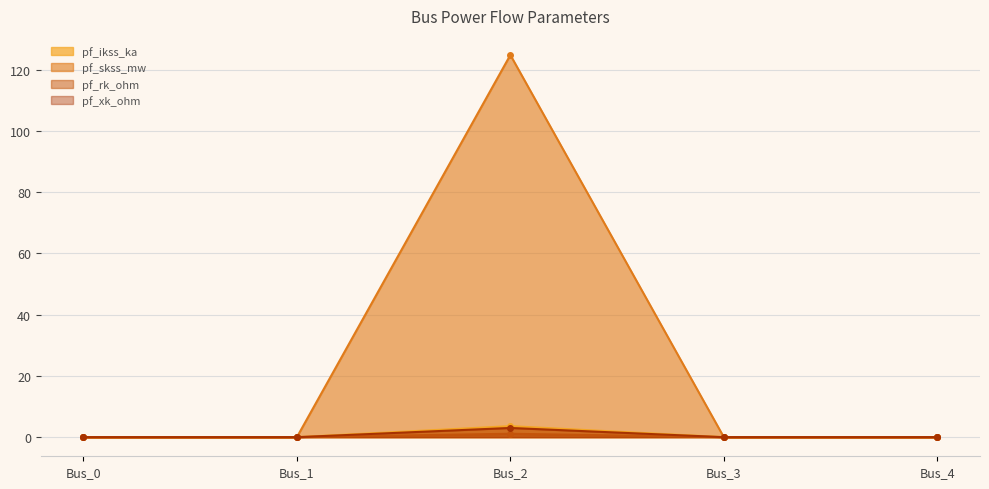

Which label corresponds to the smallest value in the chart?

Bus_0